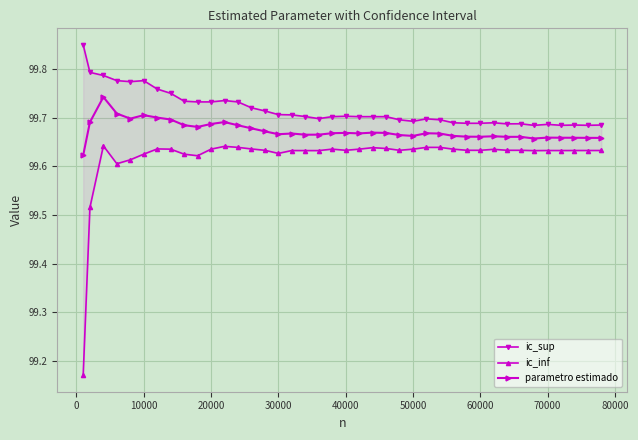

How many parametro estimado values are between 99 and 100?

40